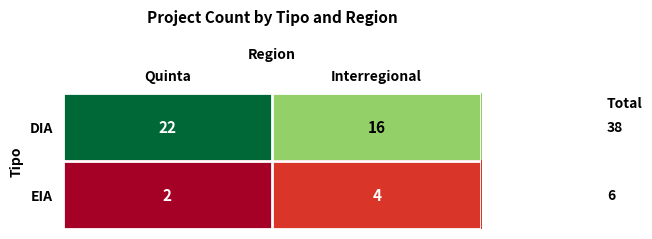

Rank the series by their maximum value, from highest to lowest.

DIA, EIA